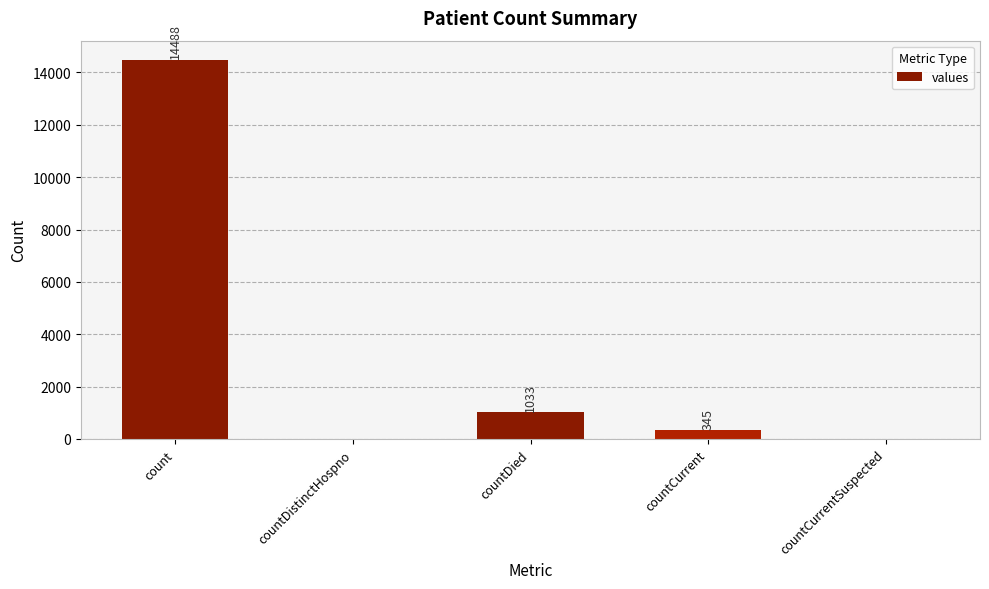

What is the greatest value displayed?

14488